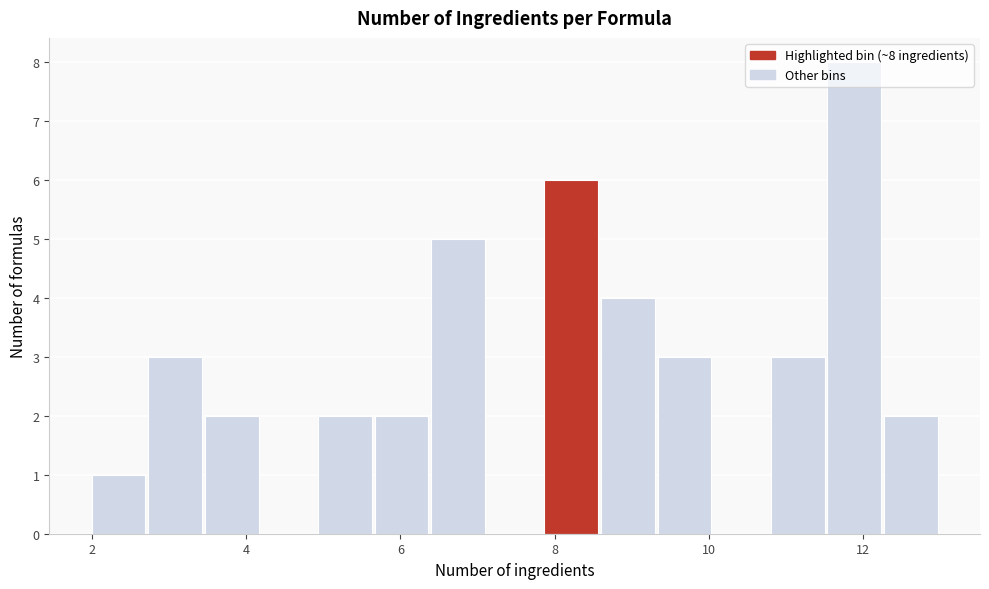

Around what value on the x-axis is the tallest bar? Give the approximate position of its centre, as read against the axis.

11.8